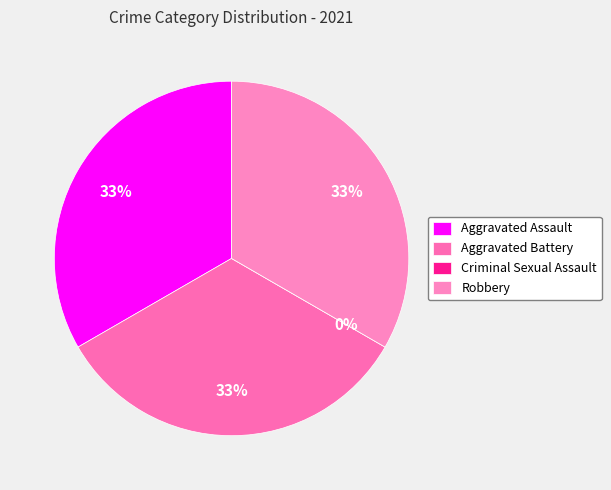

True or false: Aggravated Battery accounts for 33% of the total.

True